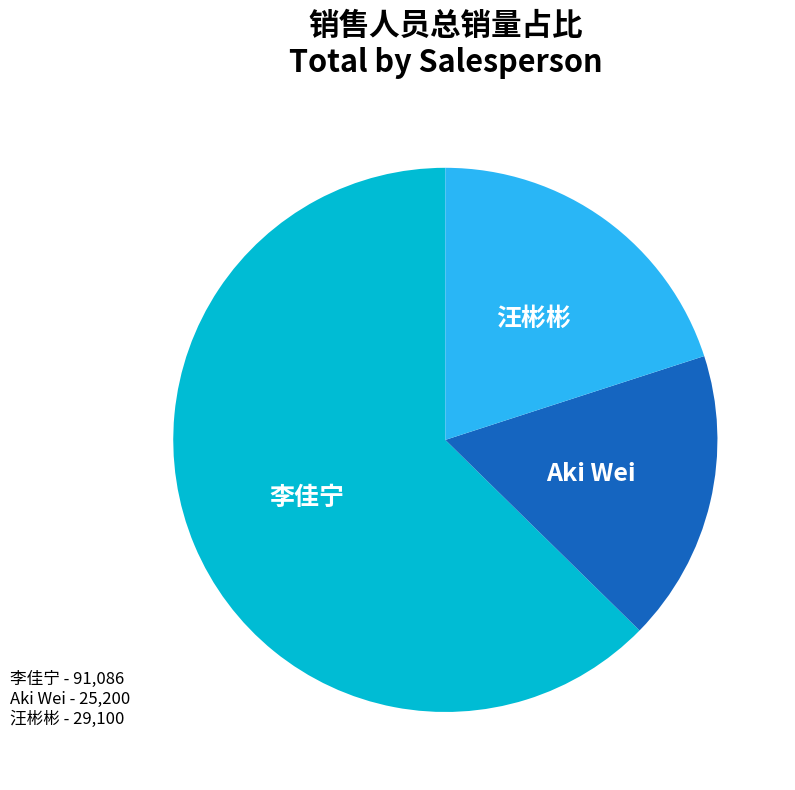

Is there any slice that represents more than half of the pie?

Yes